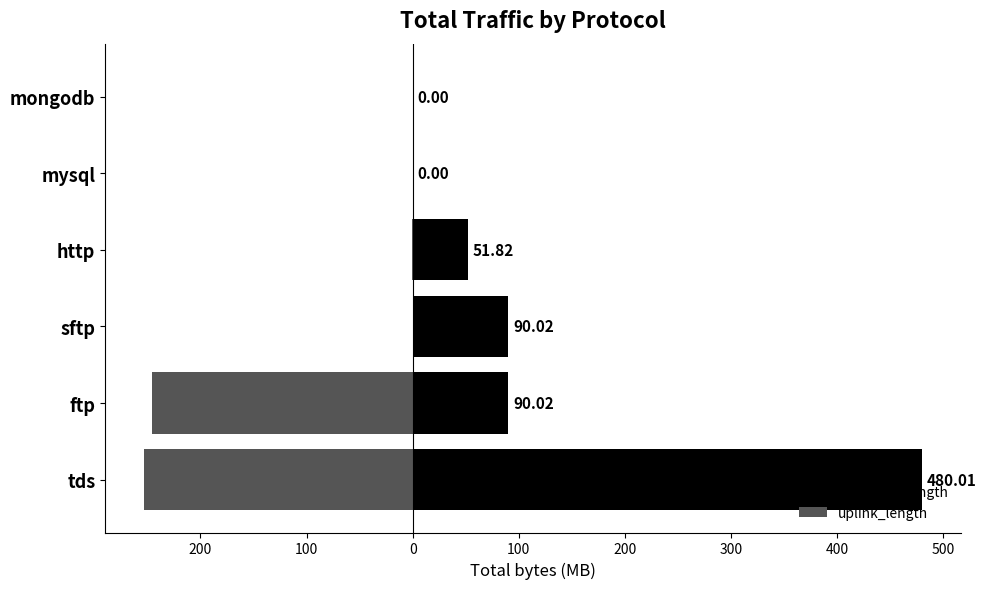

Count the number of categories in the chart.

6